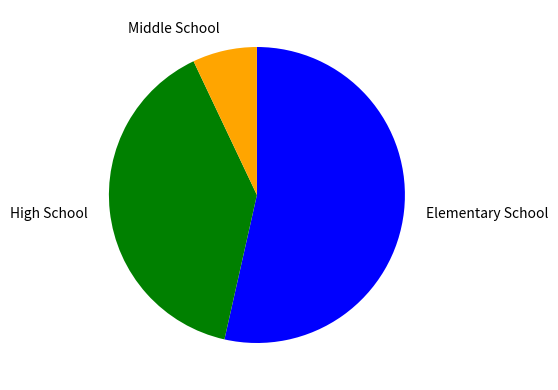

The High School slice represents 34% of the pie. True or false?

False